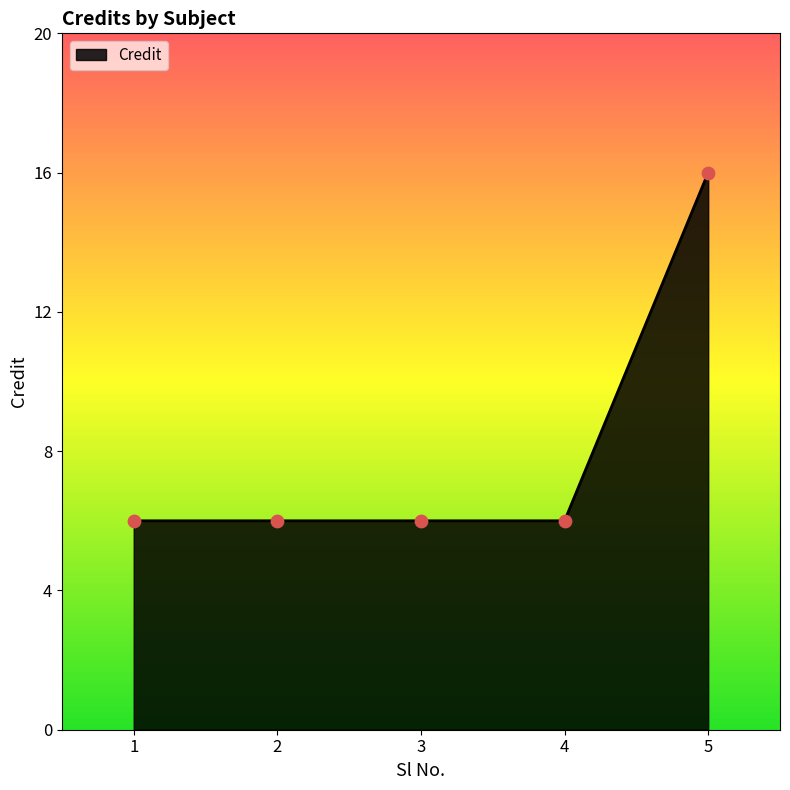

Approximately how many times larger is the value at 2 compared to 5?

0.4